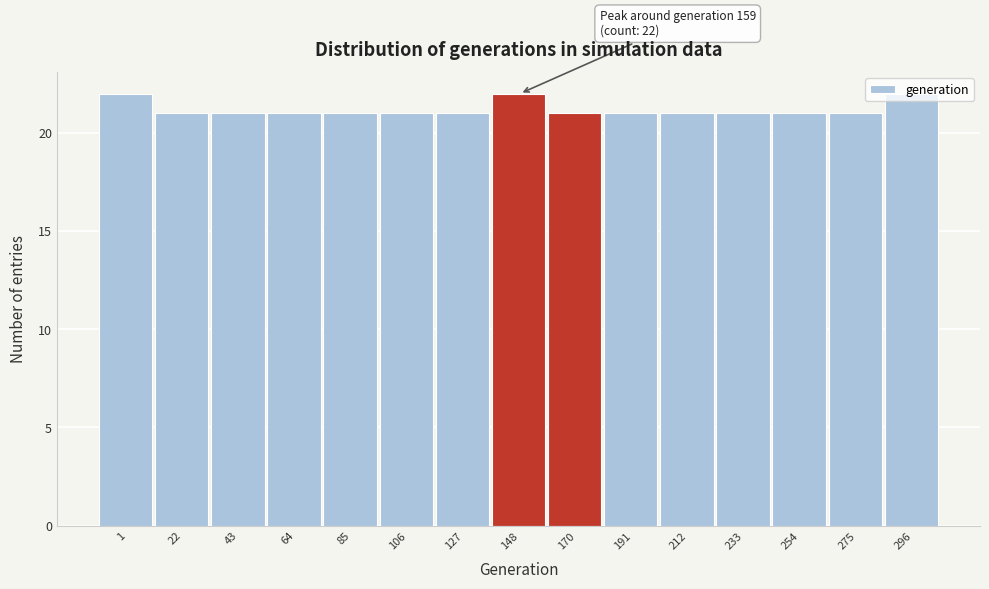

What is the minimum value shown in the chart?

21